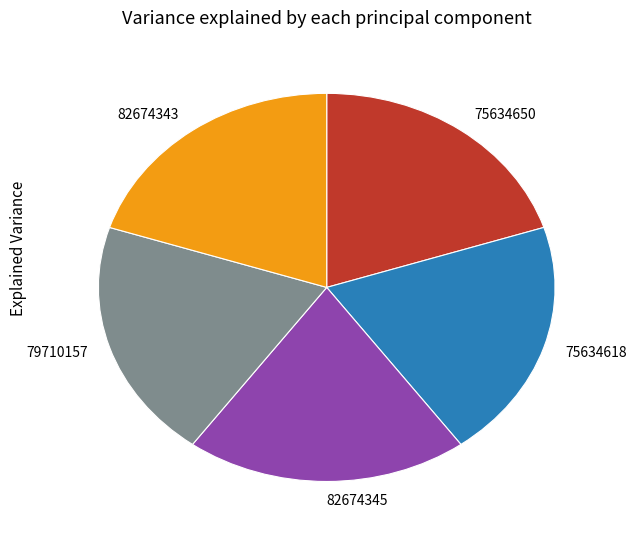

Is the sum of 75634618 and 75634650 greater than half?

No